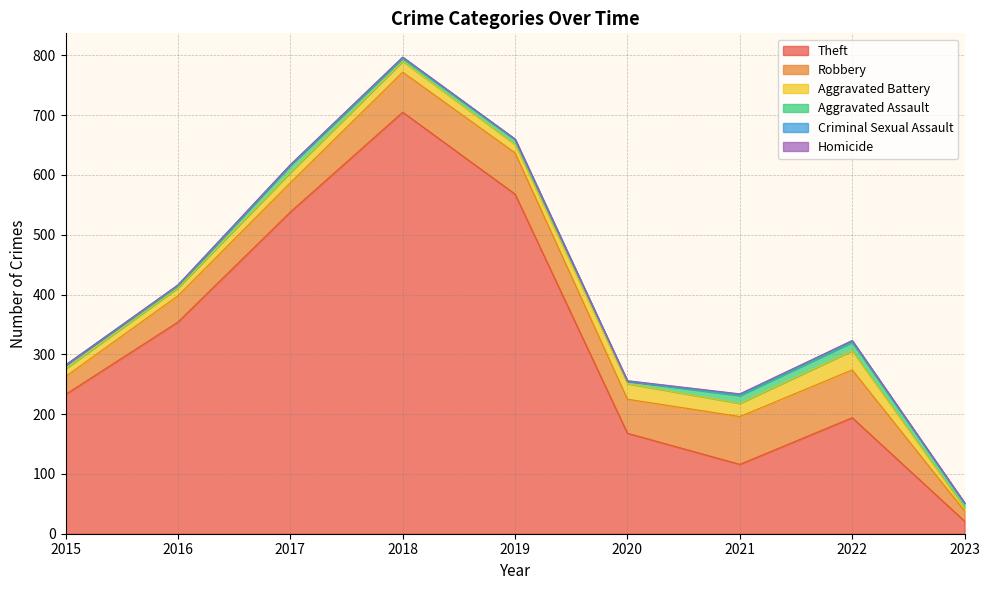

Where is Theft nearest to the value 363?

2016